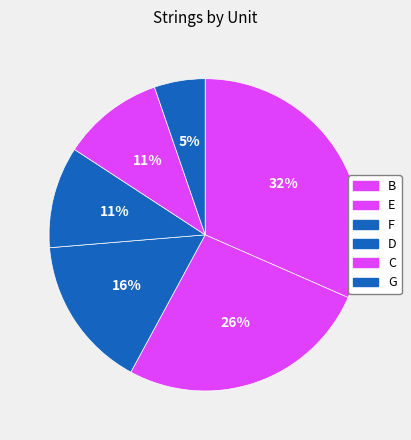

Count the number of slices in the pie.

6